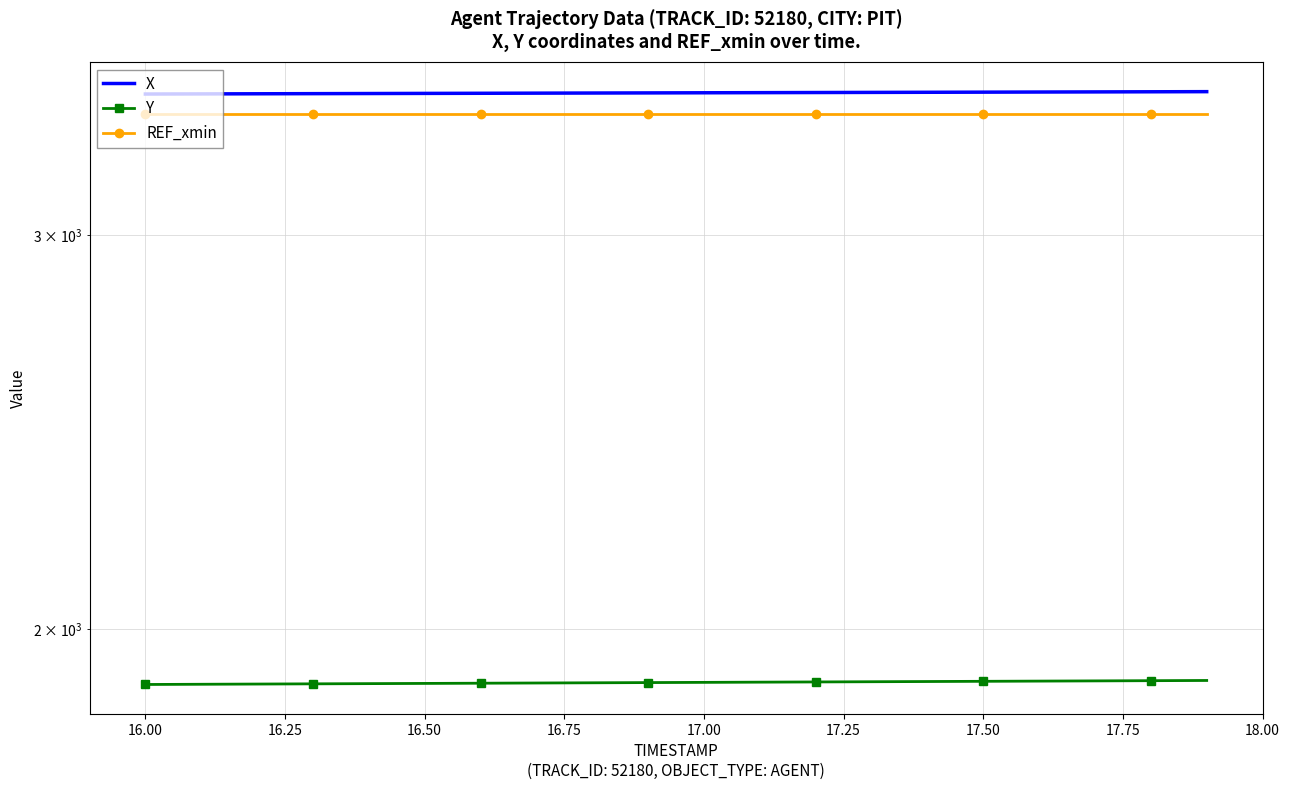

Does the chart have visible grid lines?

Yes